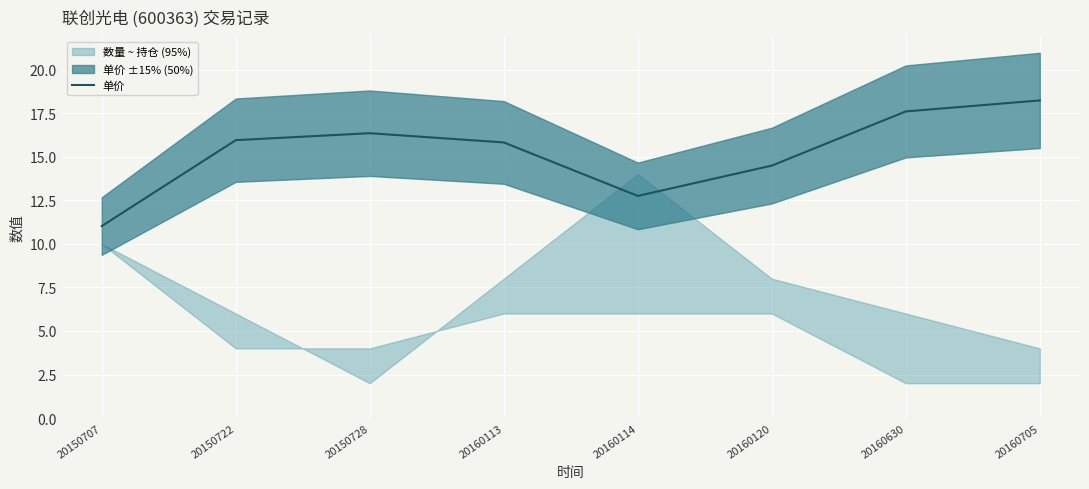

Rank the categories by value from highest to lowest.

20160705, 20160630, 20150728, 20150722, 20160113, 20160120, 20160114, 20150707